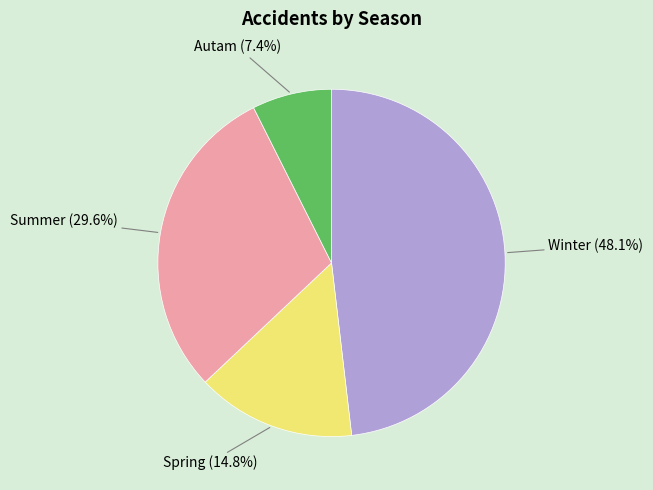

Is there a majority slice in this chart?

No